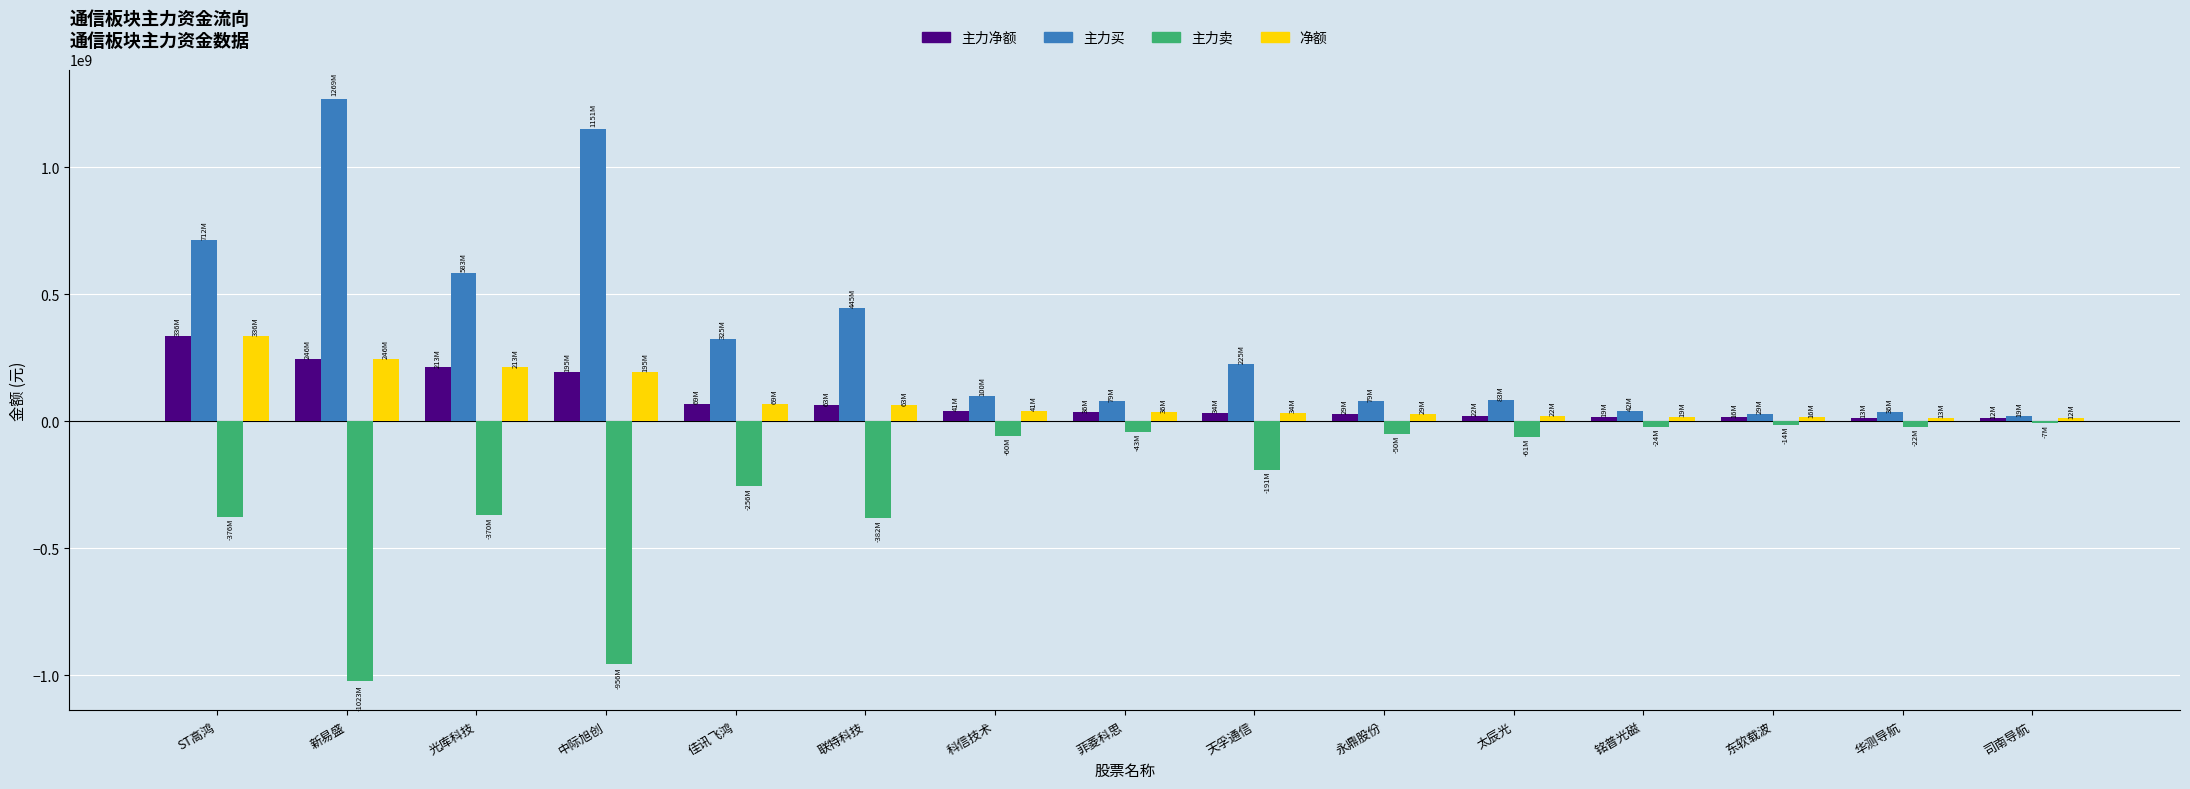

Which series changed the most between 光库科技 and 永鼎股份?

主力买